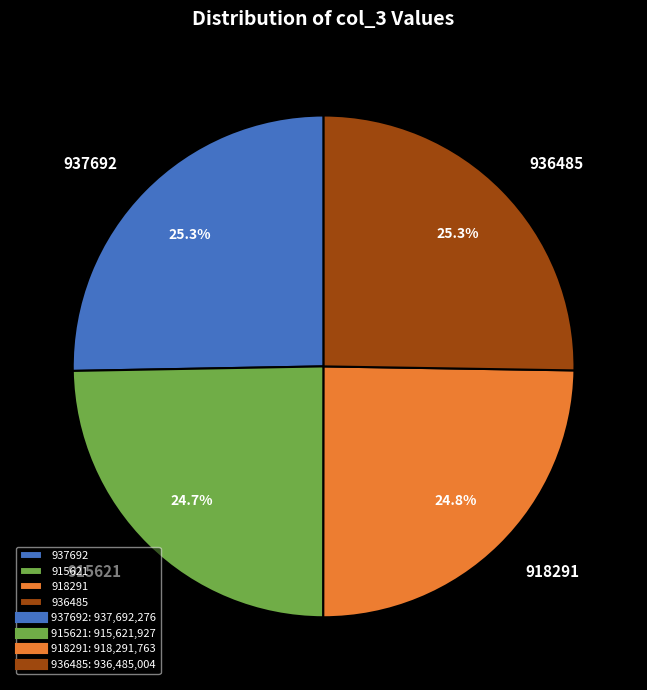

To the nearest percent, what is the average slice percentage?

25%